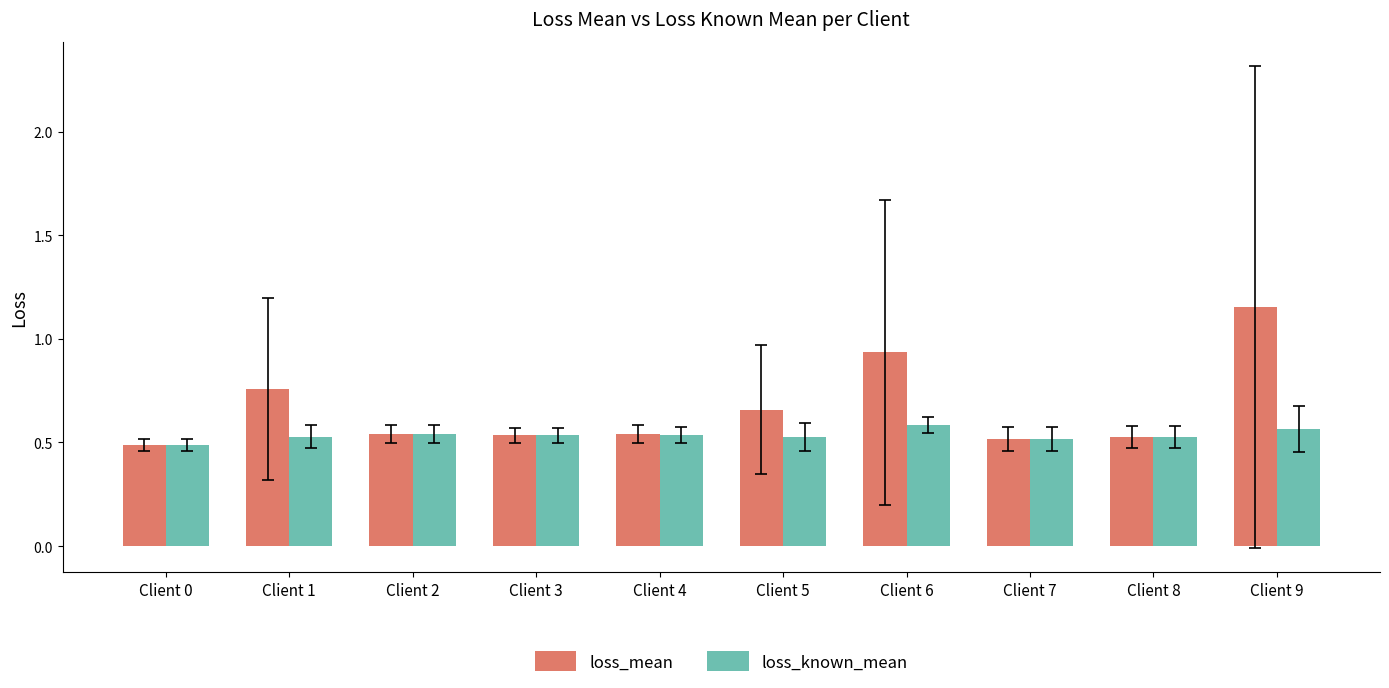

Which series changed the most between Client 0 and Client 4?

loss_mean